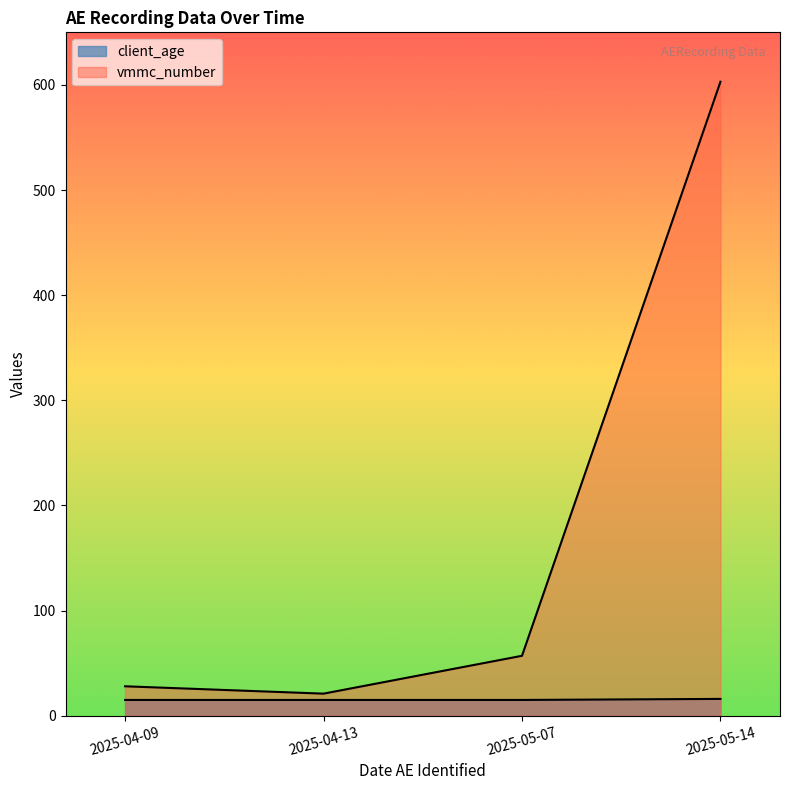

What is the average value of the client_age series?

15